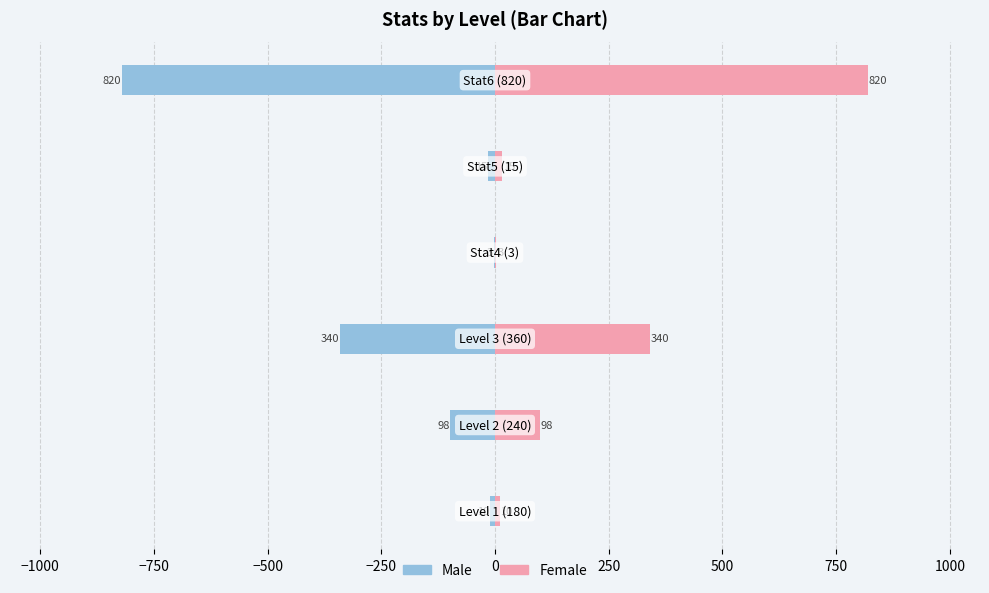

Reading left to right, extract all data points from this chart.

Male: -10	-98	-340	-3	-15	-820
Female: 10	98	340	3	15	820